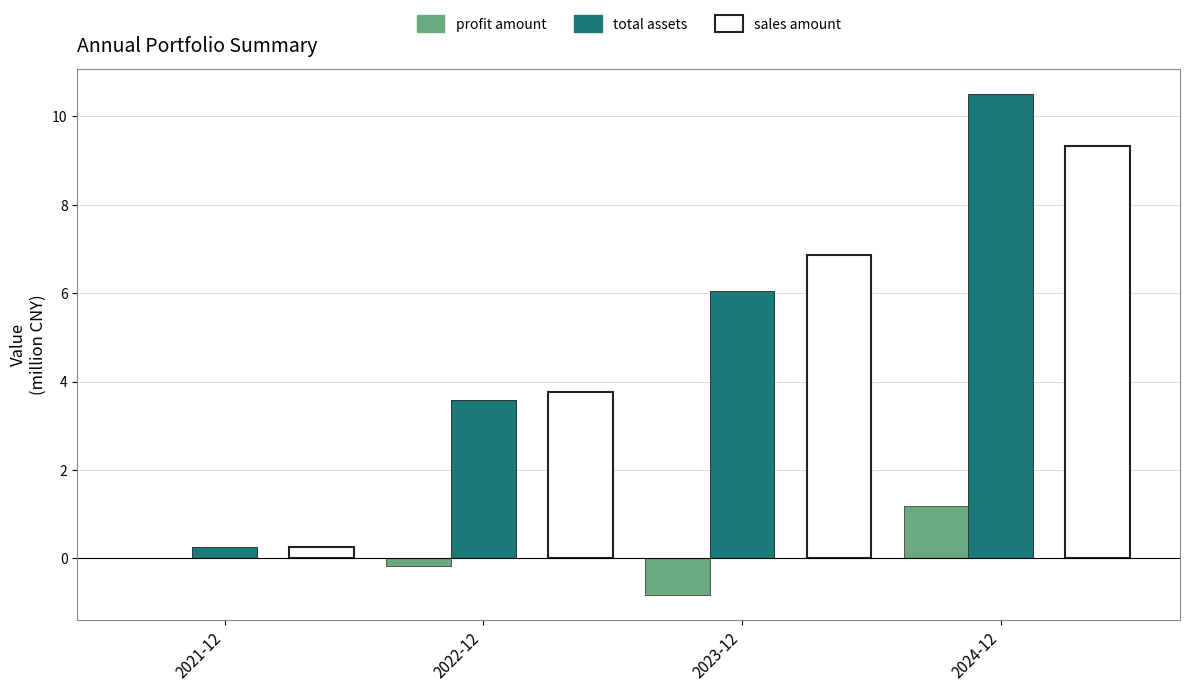

At which category is the sum across all series the highest?

2024-12